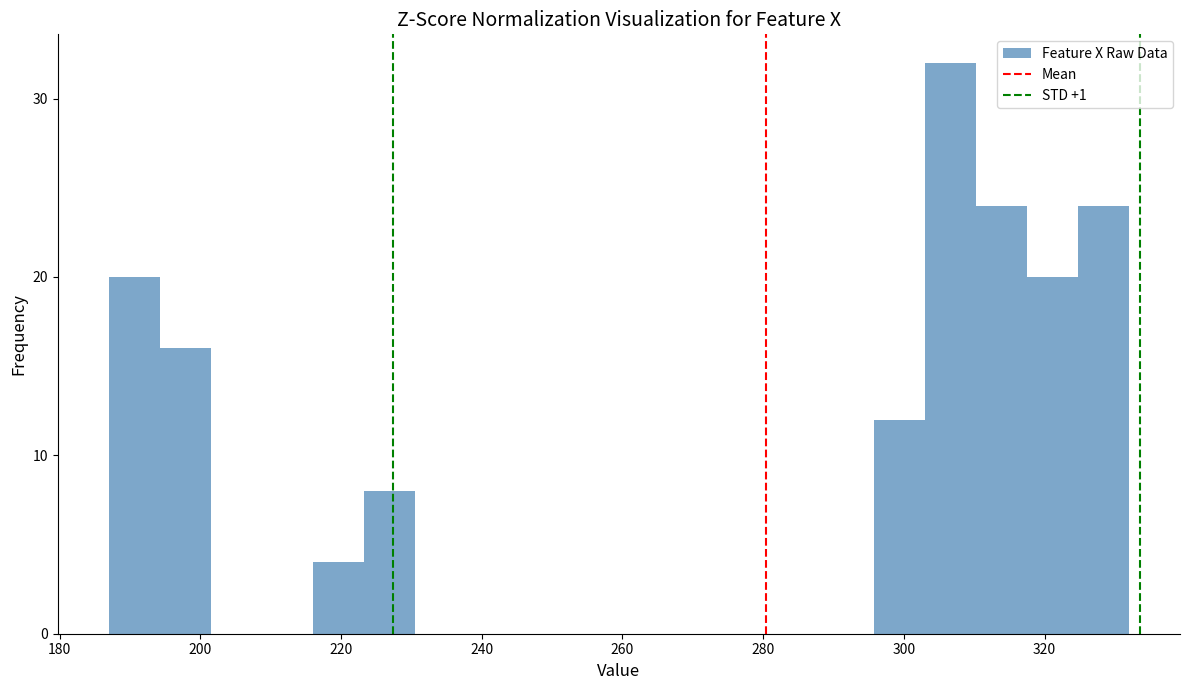

Around what value on the x-axis is the tallest bar? Give the approximate position of its centre, as read against the axis.

306